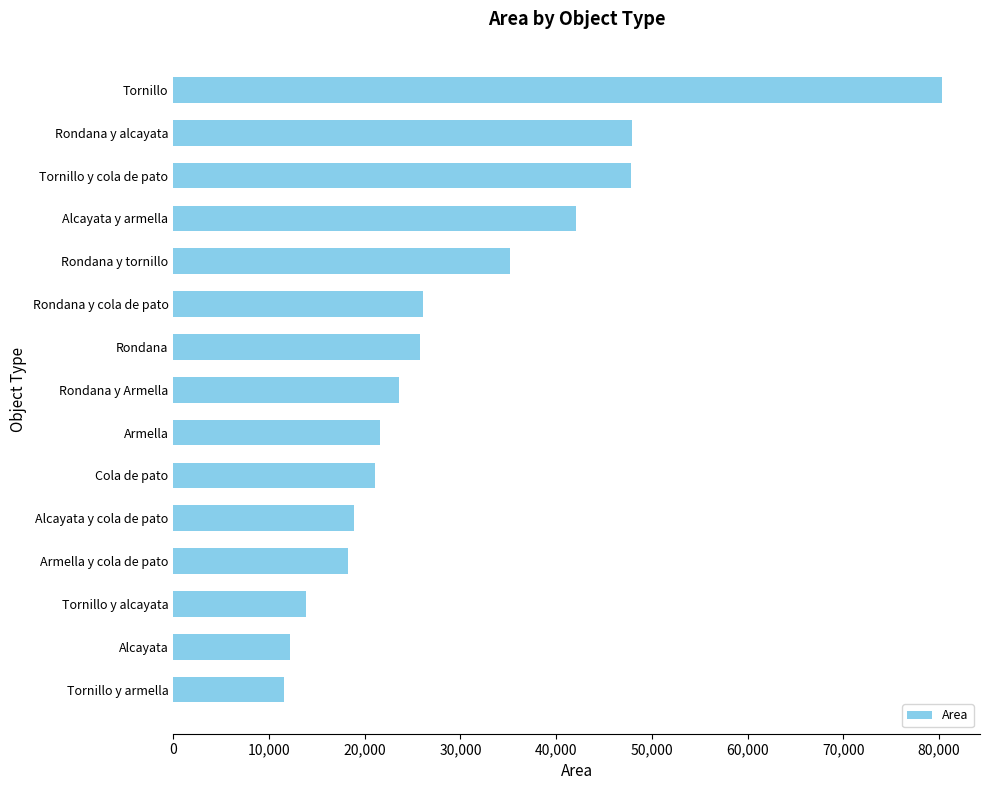

True or false: the data shows 12151.3 at Alcayata.

True